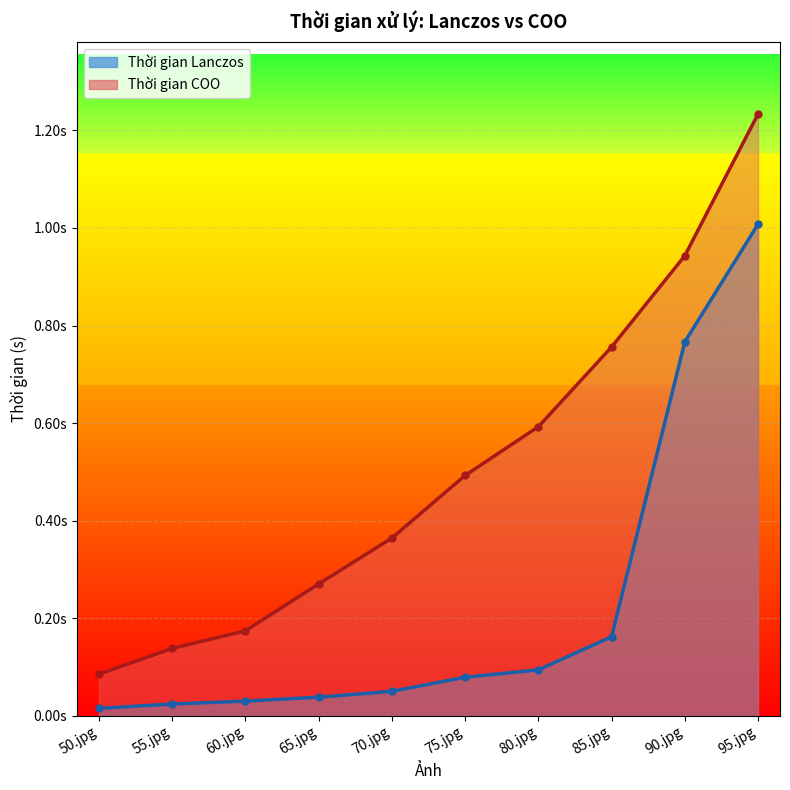

Rank the categories by Thời gian COO value from highest to lowest.

95.jpg, 90.jpg, 85.jpg, 80.jpg, 75.jpg, 70.jpg, 65.jpg, 60.jpg, 55.jpg, 50.jpg